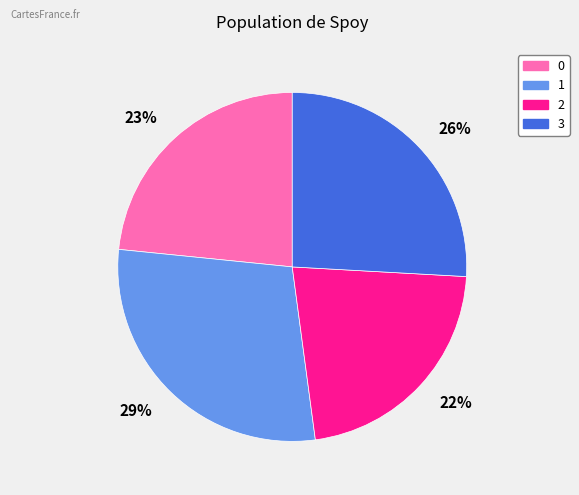

Which category has the biggest portion of the pie?

29%